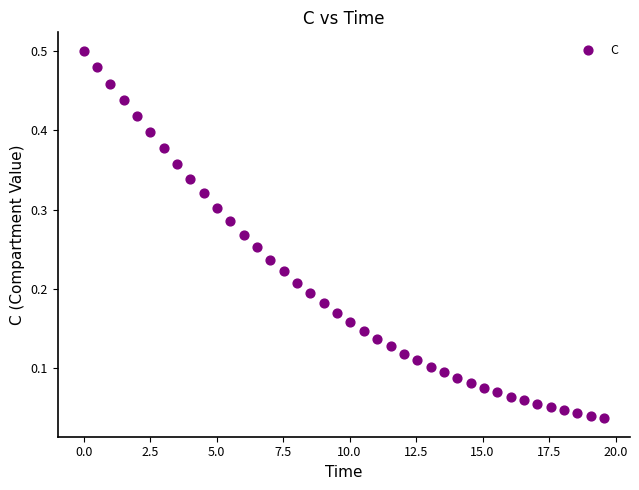

What is the range of X values (max minus min)?

19.6